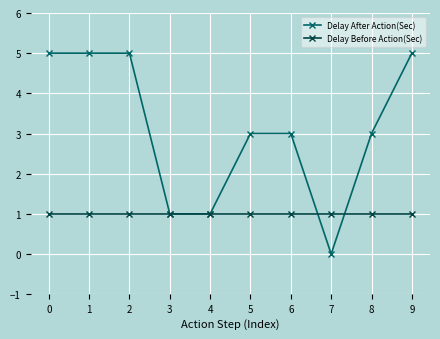

What is the total value across all series at 1?

6